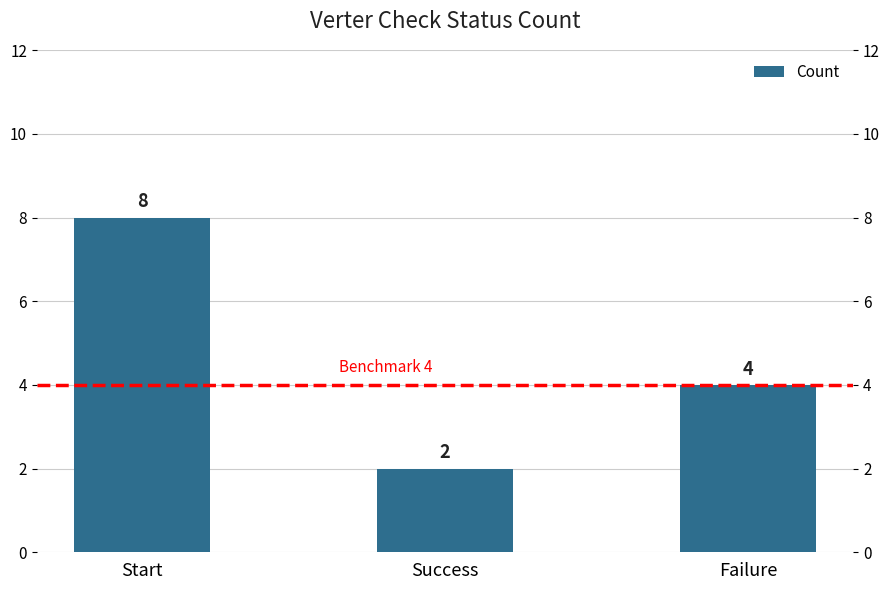

How many data points does each series have?

3